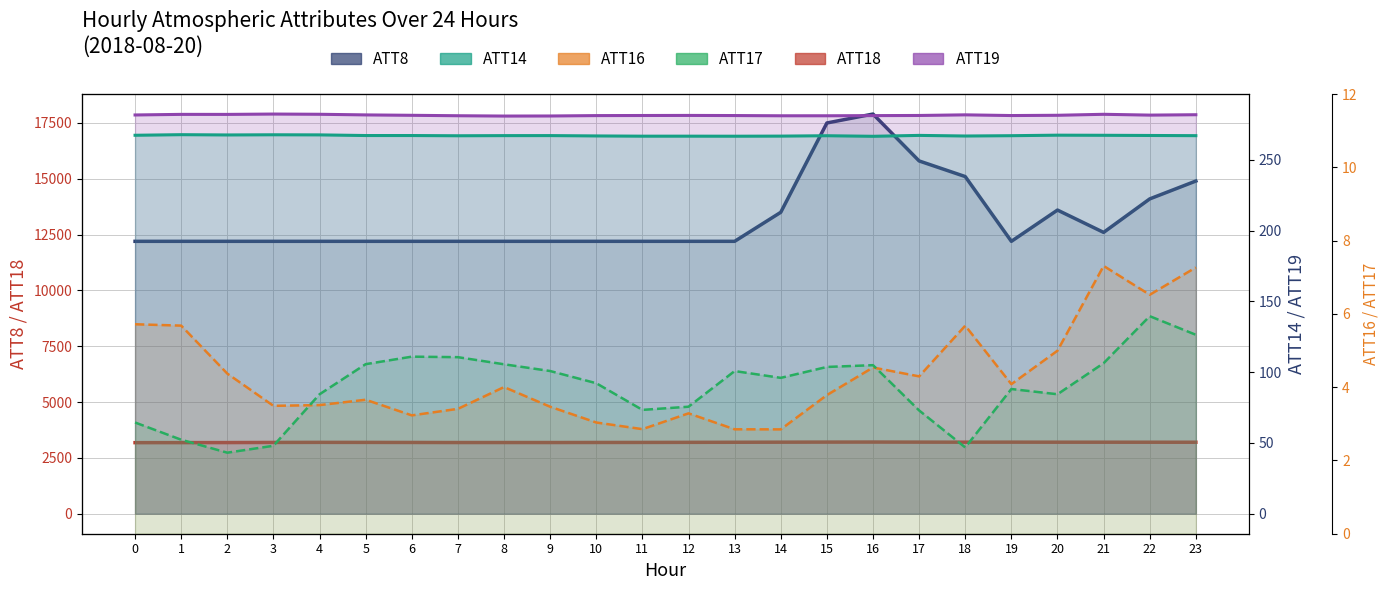

Between 0 and 9, which series saw the biggest shift?

ATT18